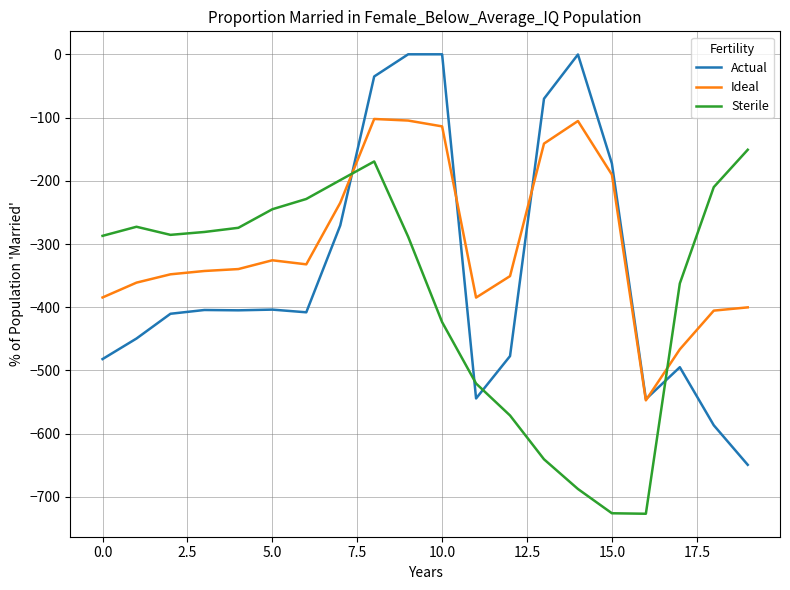

In Sterile, how many points are lower than both neighbors (excluding endpoints)?

2